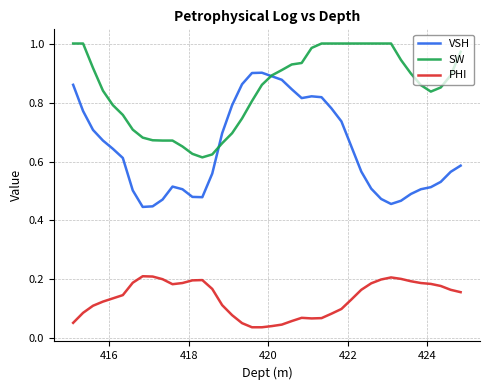

How many lines are shown in the chart?

3